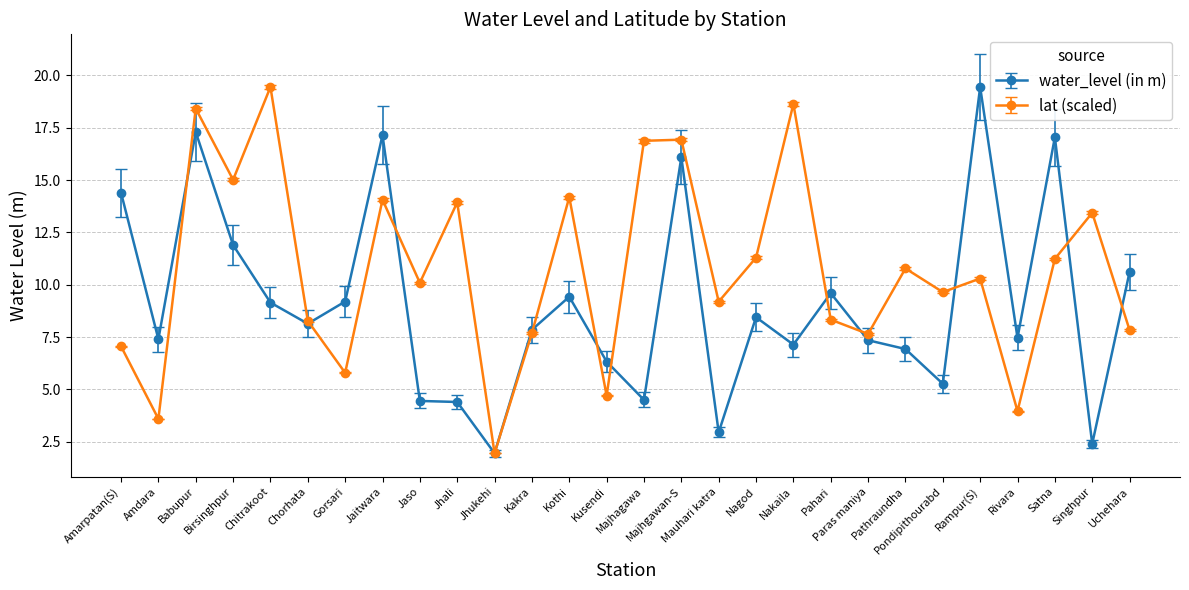

Which series has the largest total across all categories?

lat (scaled)